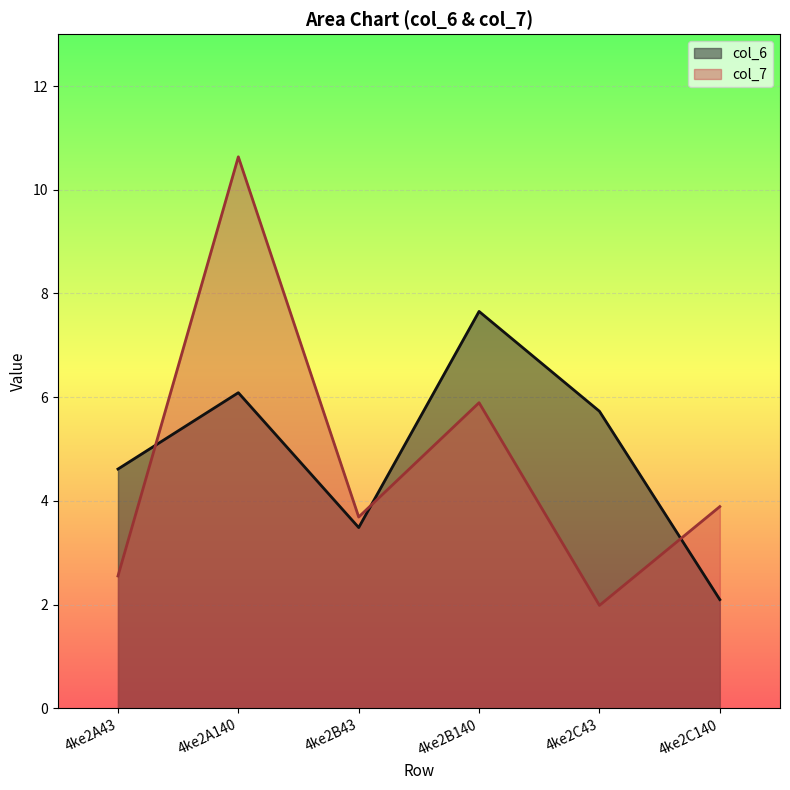

Where does the col_7 series first go above 3?

4ke2A140